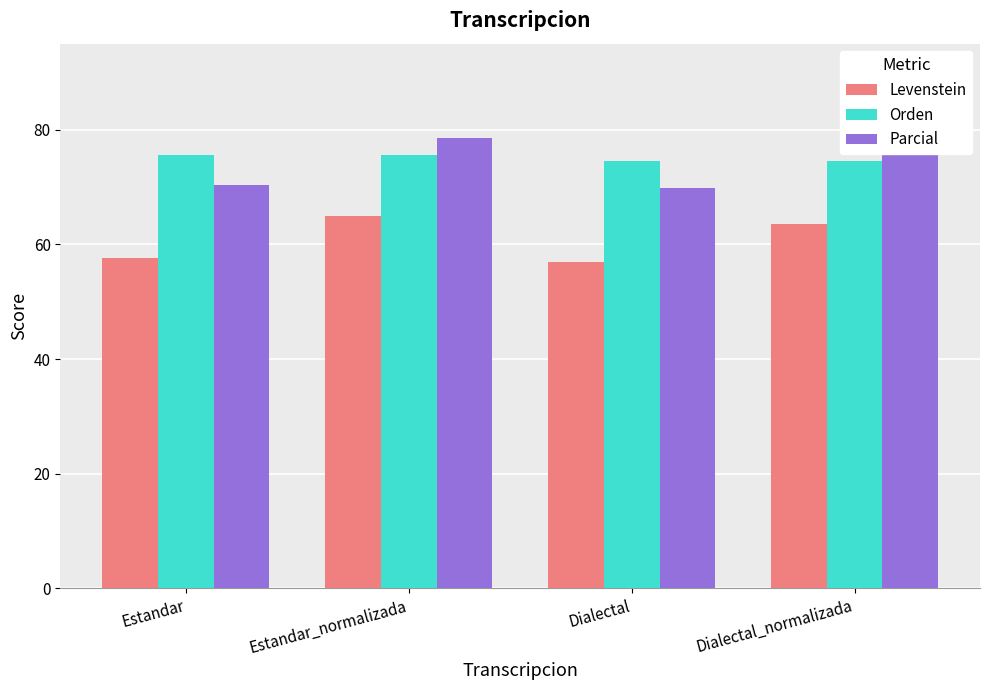

At which label does Parcial first exceed 77?

Estandar_normalizada